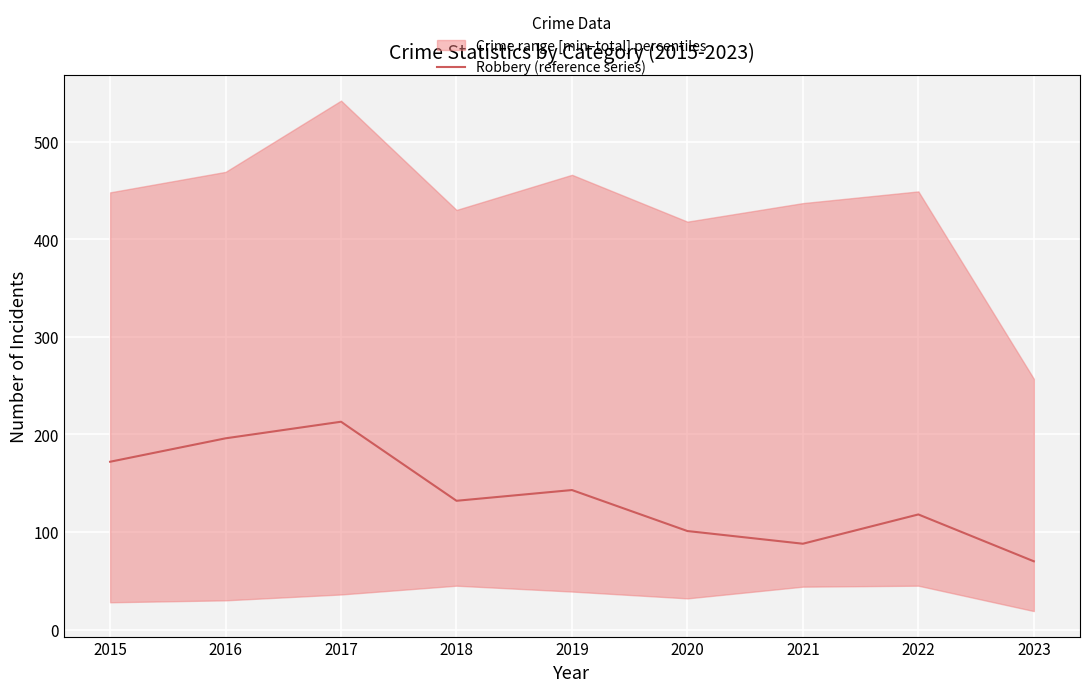

At which category does the chart reach its peak across all series?

2017